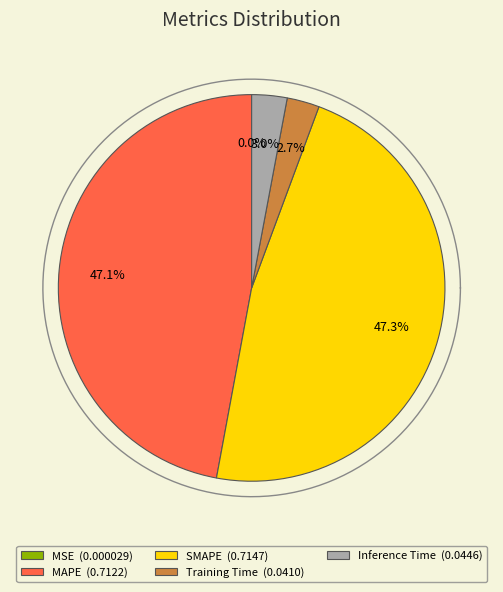

Between Training Time and MSE, which is larger?

Training Time